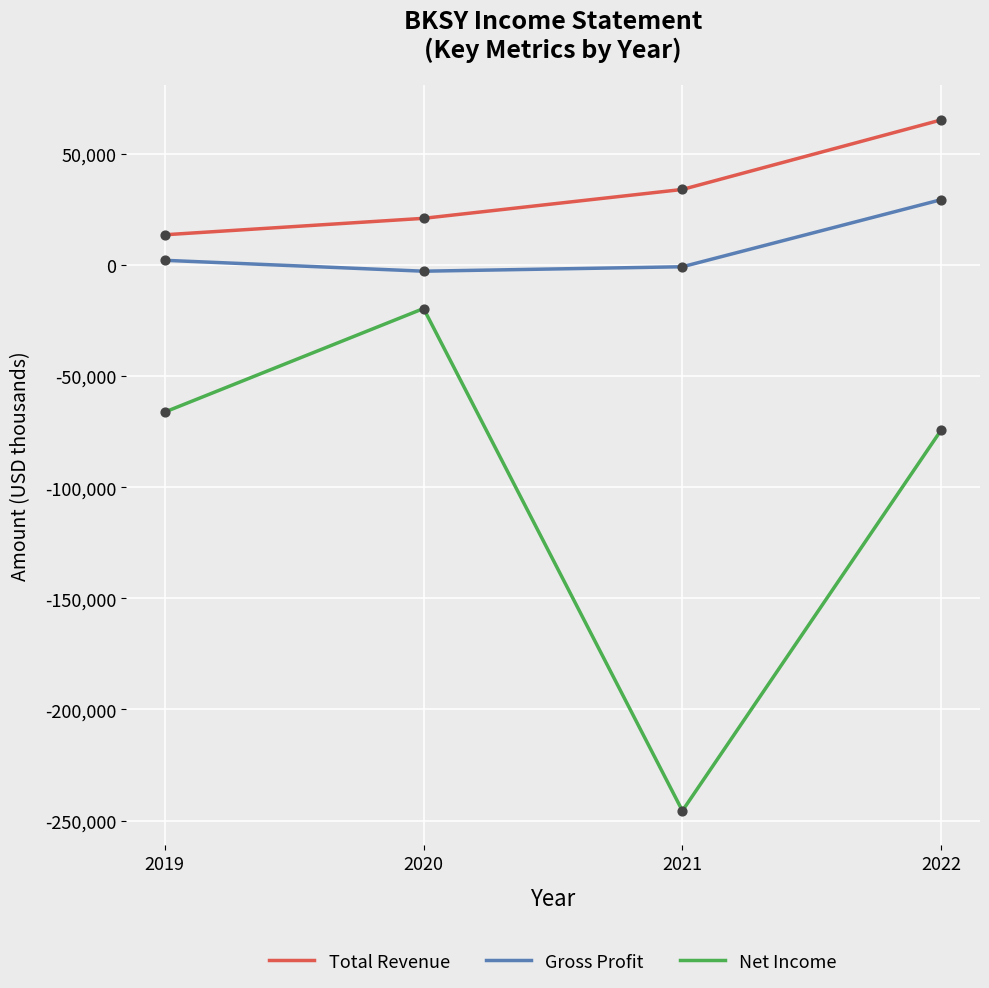

At which category is the sum across all series the highest?

2022